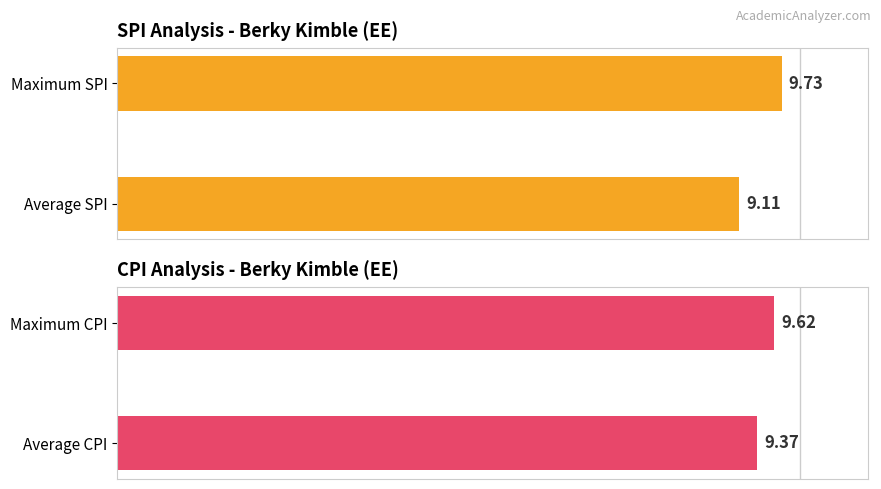

What is the value of the SPI bar at the 2nd from the left?

9.7